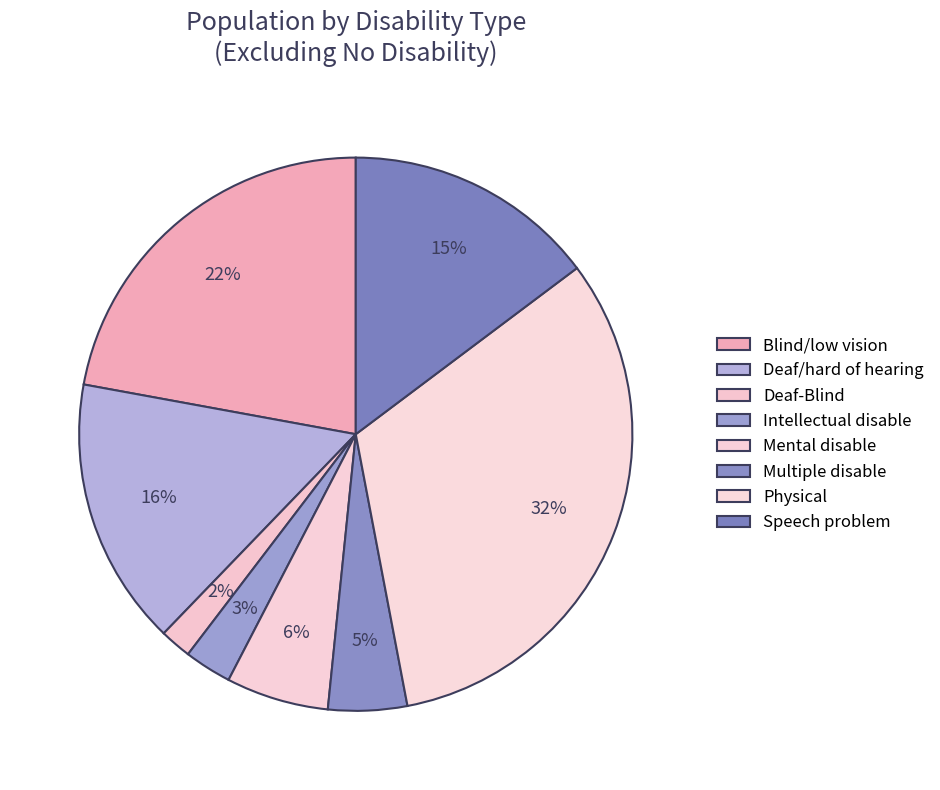

Combined, what portion of the pie is Intellectual disable and Deaf/hard of hearing?

18.4%